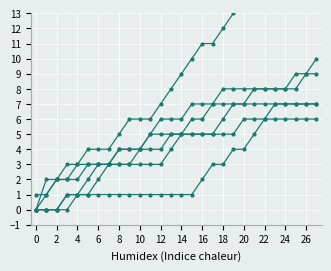

Reading left to right, list all the values displayed in this chart.

Остров: 0	2	2	2	3	4	4	4	5	6	6	6	7	8	9	10	11	11	12	13	14	15	16	16	16	17	17	17
Мастерская радостного Хренорога: 0	0	0	0	1	2	3	3	4	4	4	5	6	6	6	7	7	7	8	8	8	8	8	8	8	9	9	10
Маска зверя: 1	1	2	3	3	3	3	3	3	3	3	3	3	4	5	5	5	5	6	7	7	8	8	8	8	8	9	9
Товарищ Кот: 0	0	0	1	1	1	2	3	3	3	4	5	5	5	5	5	5	5	5	5	6	6	6	7	7	7	7	7
Imagine: 0	1	2	2	2	3	3	3	4	4	4	4	4	5	5	6	6	7	7	7	7	7	7	7	7	7	7	7
Концерт без заявок: 0	0	0	1	1	1	1	1	1	1	1	1	1	1	1	1	2	3	3	4	4	5	6	6	6	6	6	6